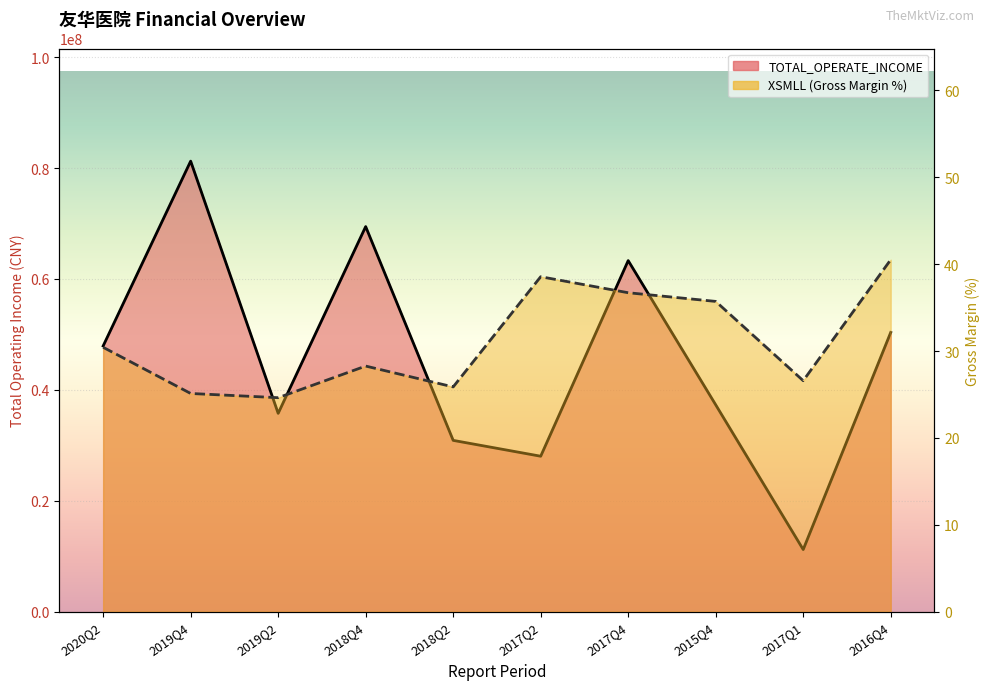

What is the difference between the highest and lowest values at 2017Q2?

28037327.7